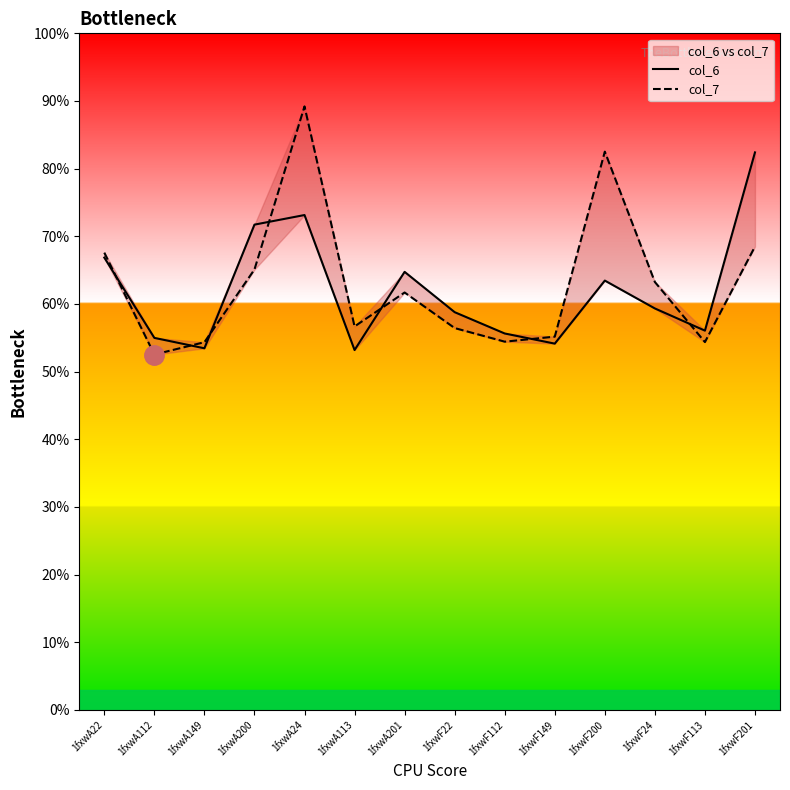

Is the value of col_7 at 1fxwF22 greater than the value of col_6 at 1fxwA22?

No